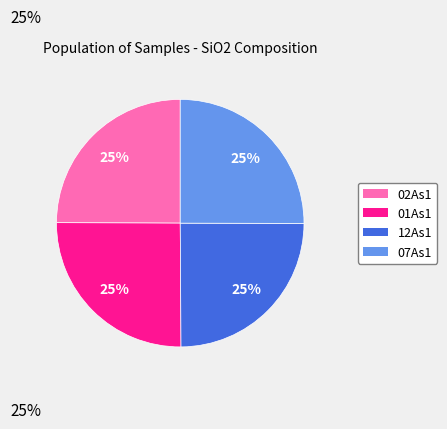

Does 01As1 represent more than half of the total?

No